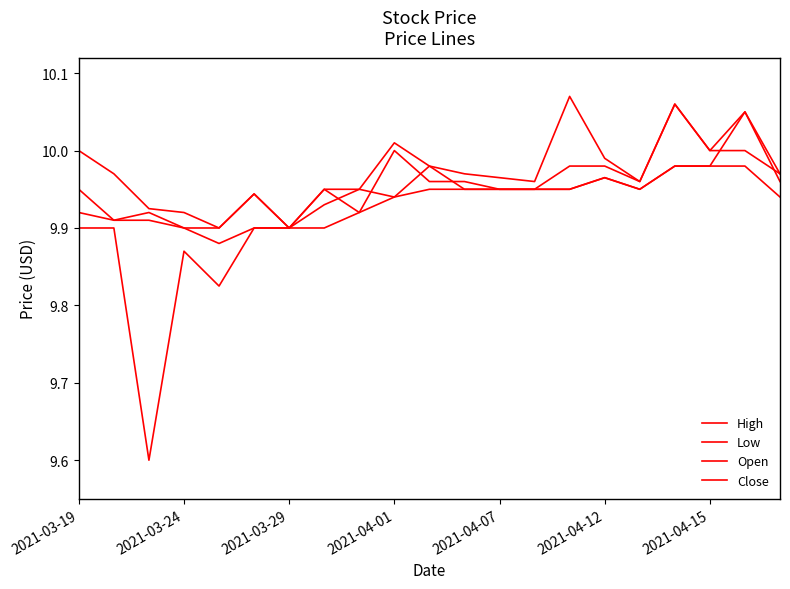

Where is Low nearest to the value 9?

2021-03-29